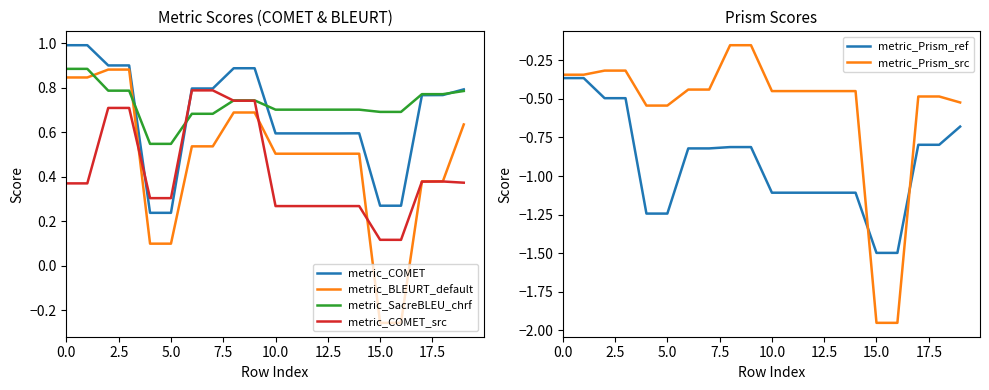

The metric_COMET series shows 0.6 at 10.0. True or false?

True